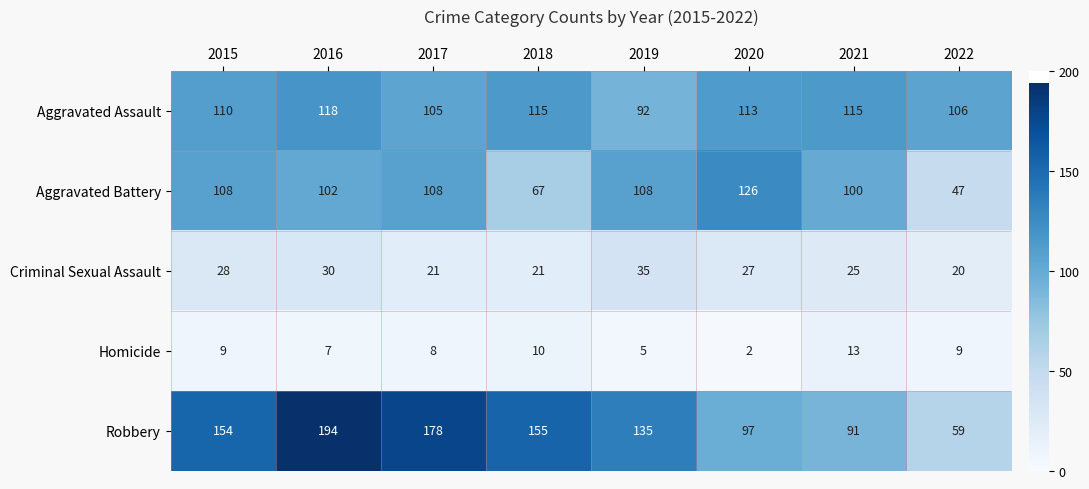

Read the Criminal Sexual Assault value at 2018, to the nearest 10.

20